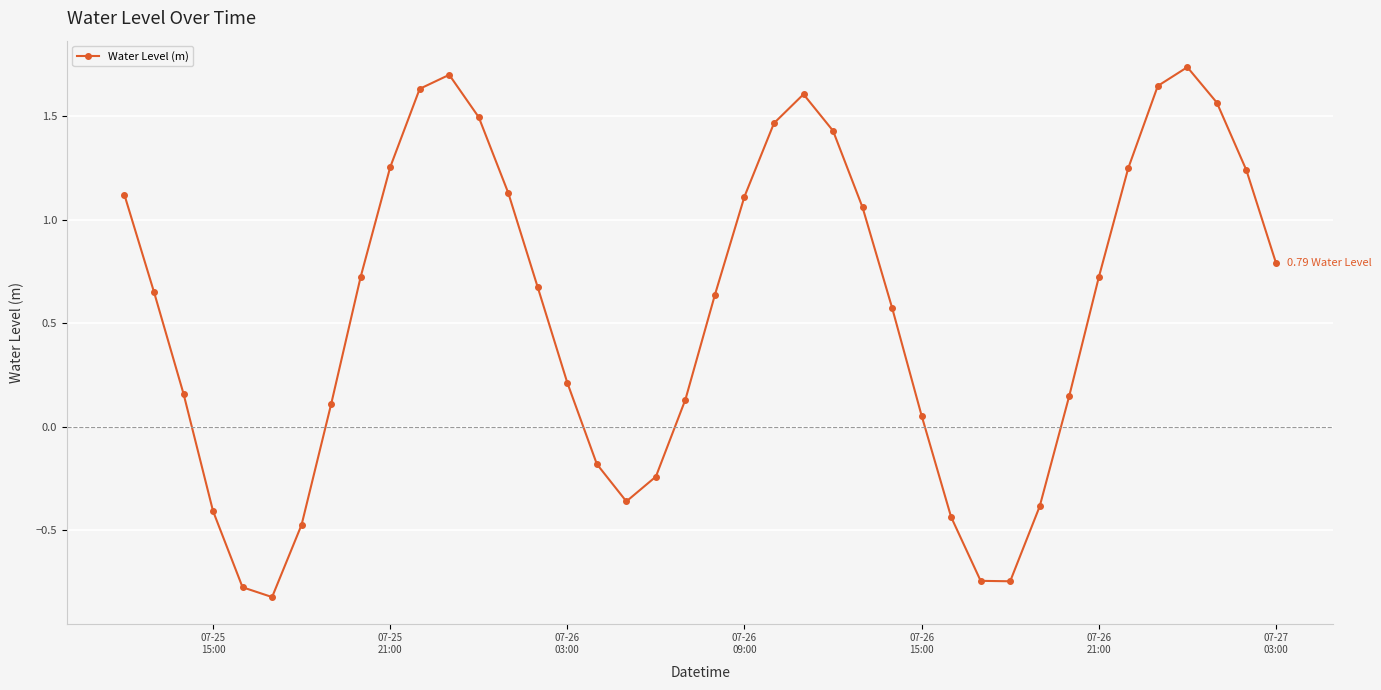

What is the sum of all values?

22.5